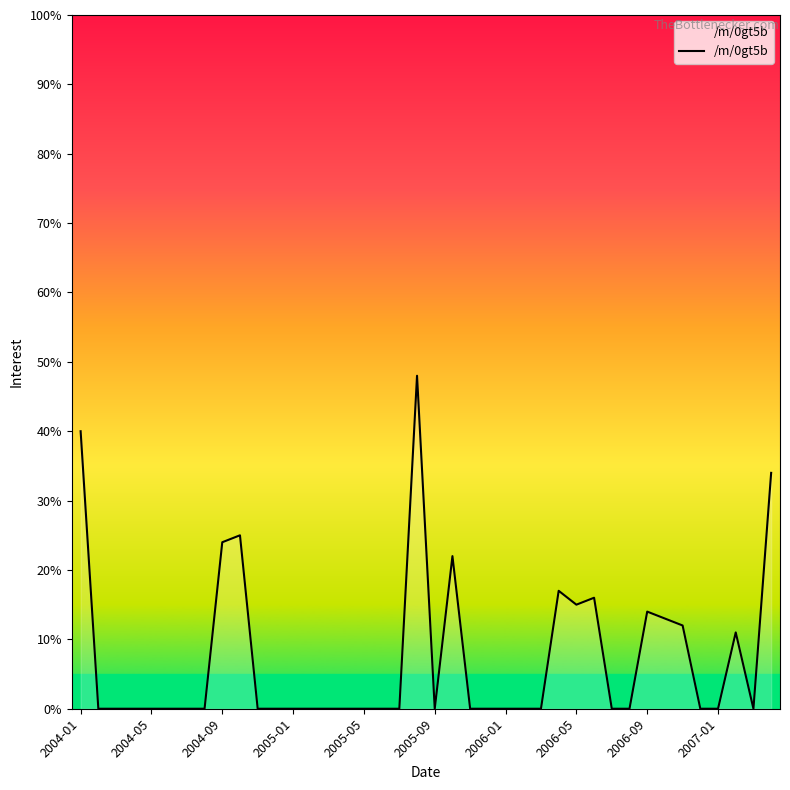

What is the greatest value displayed?

48